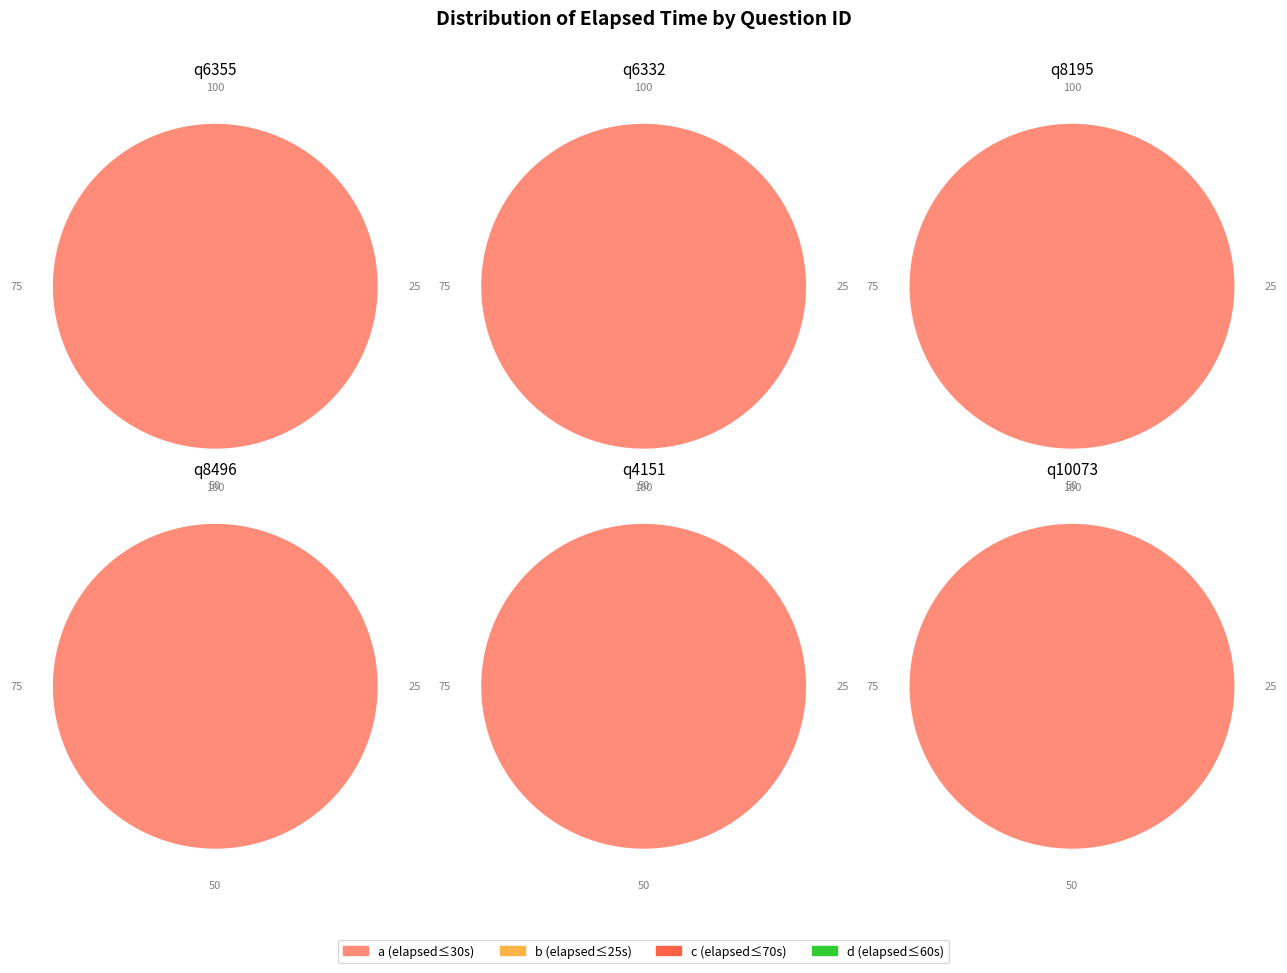

To the nearest percent, what is the combined percentage of b and d?

20%